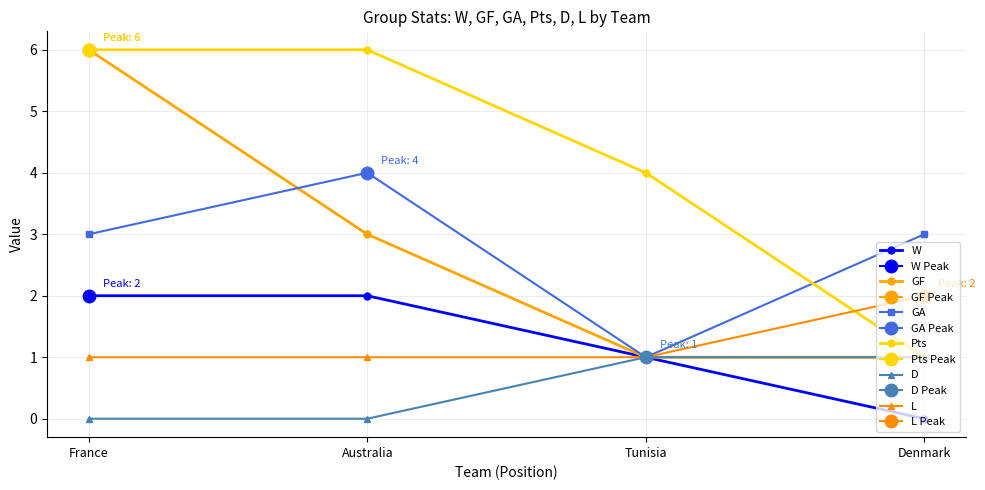

Which has a higher value, Denmark or Australia?

Australia